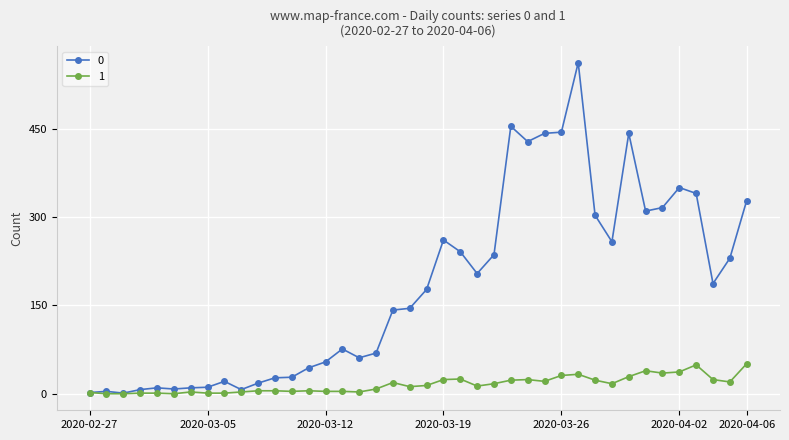

List the series in order of their peak value, highest first.

0, 1